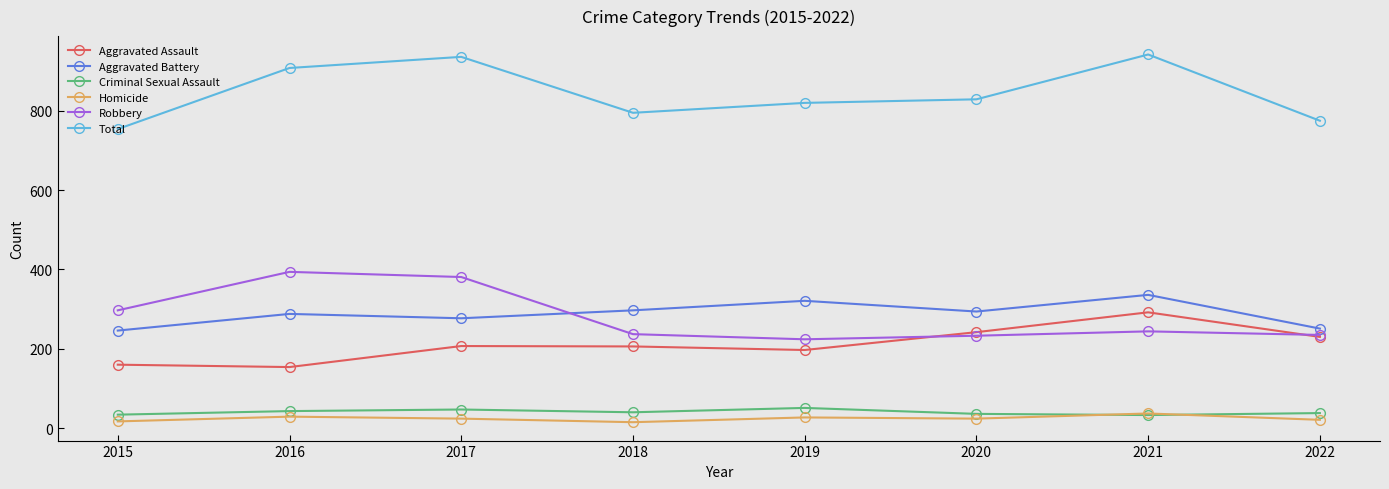

What is the value of the Criminal Sexual Assault point at the 4th from the left?

40